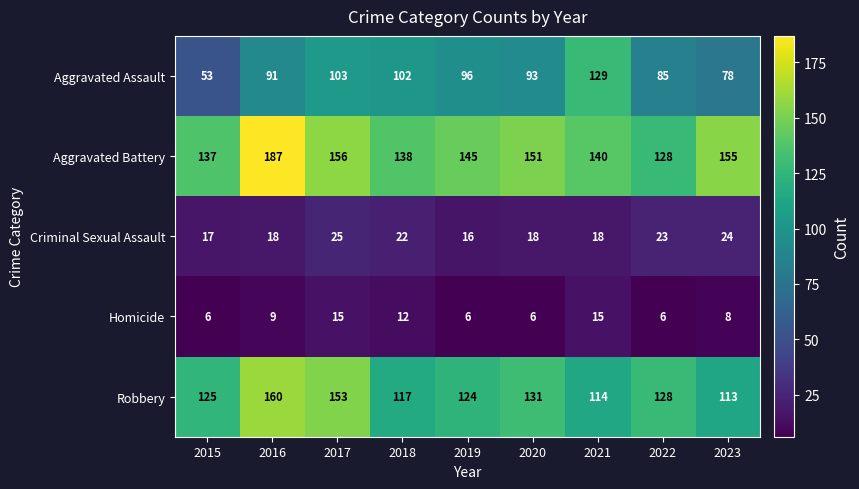

How many data points does each series have?

9